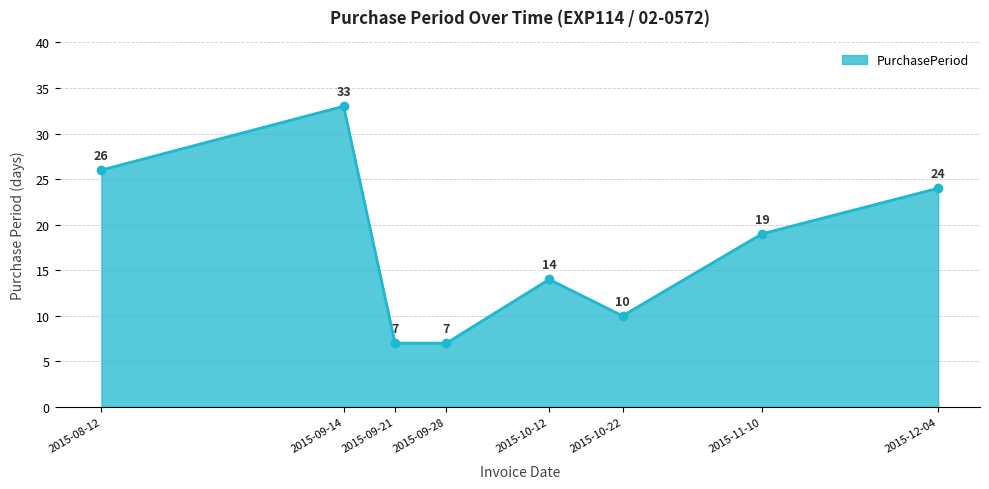

What is the difference between the maximum and minimum values?

26